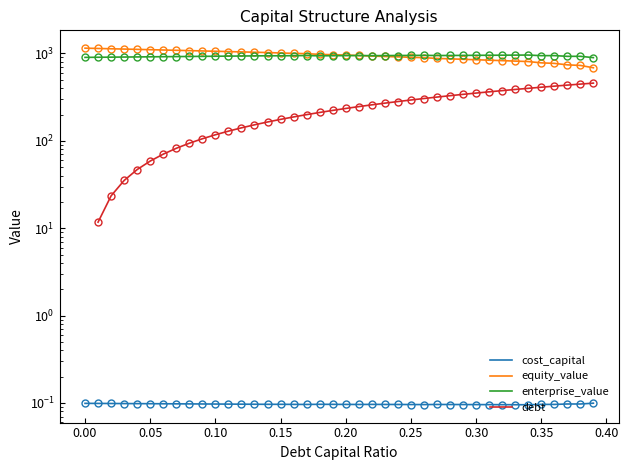

Is the value of enterprise_value at 35 greater than the value of cost_capital at 17?

Yes